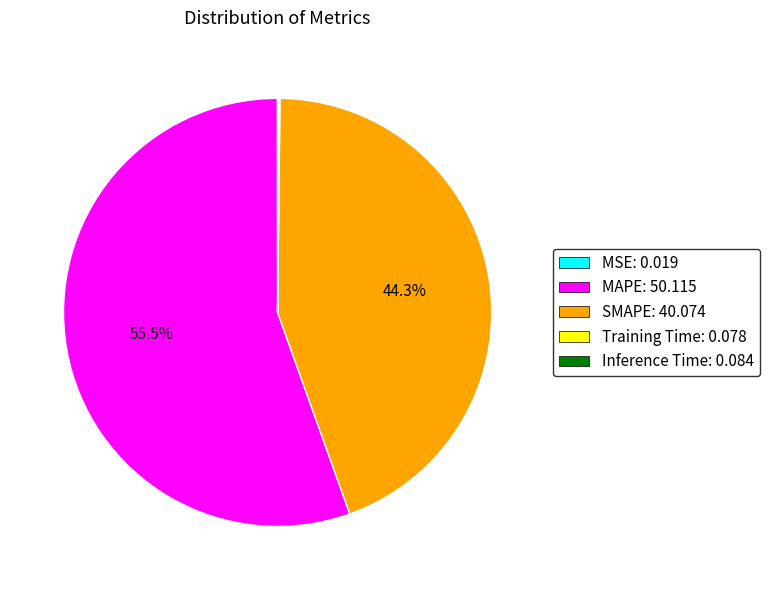

Is MAPE: 50.115 the majority of the pie?

Yes